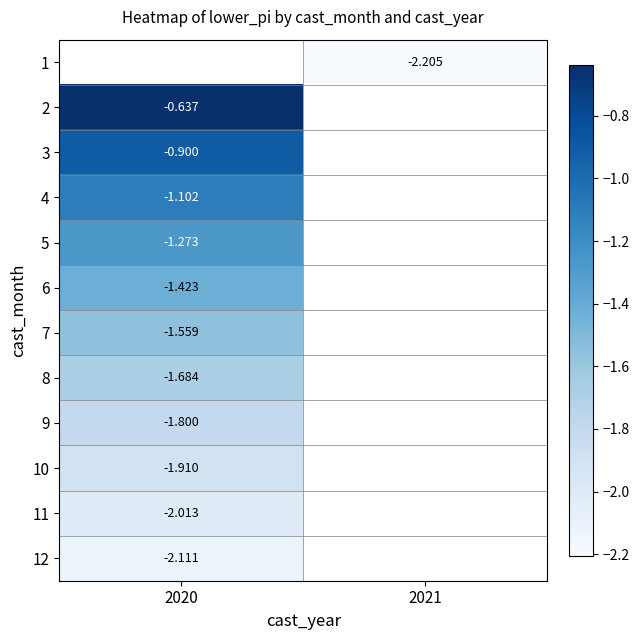

Is the value of 6 at 2020 greater than the value of 1 at 2021?

Yes